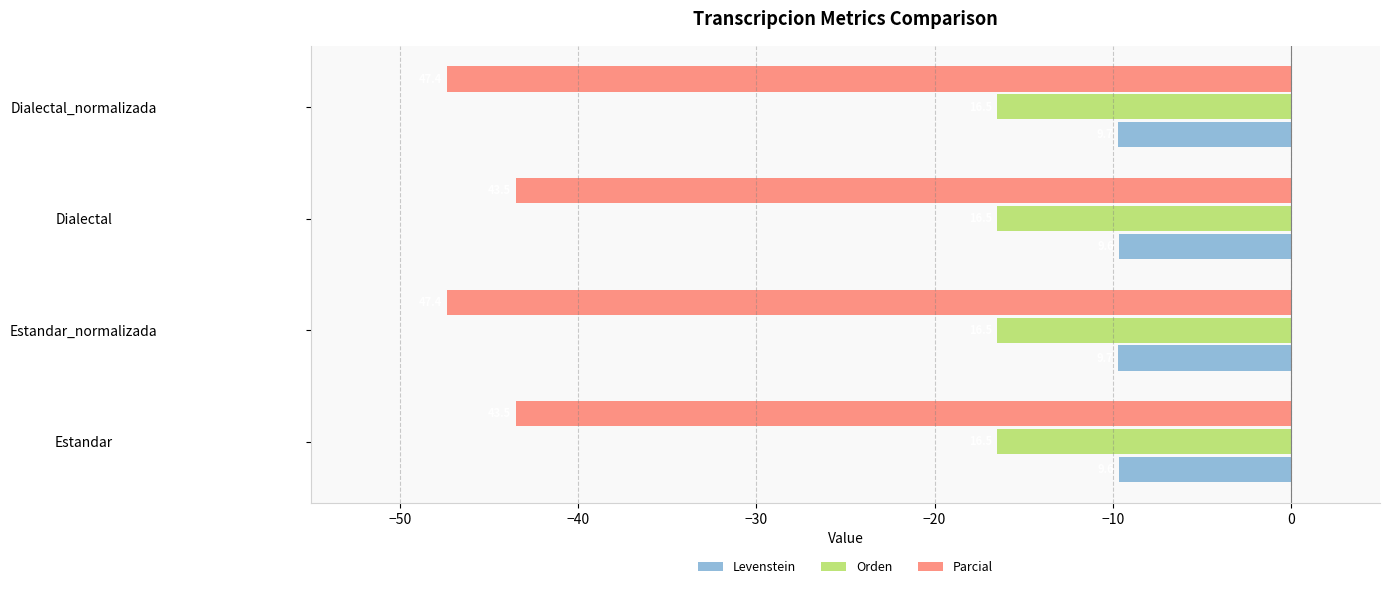

What are all the series names shown in the legend?

Levenstein, Orden, Parcial